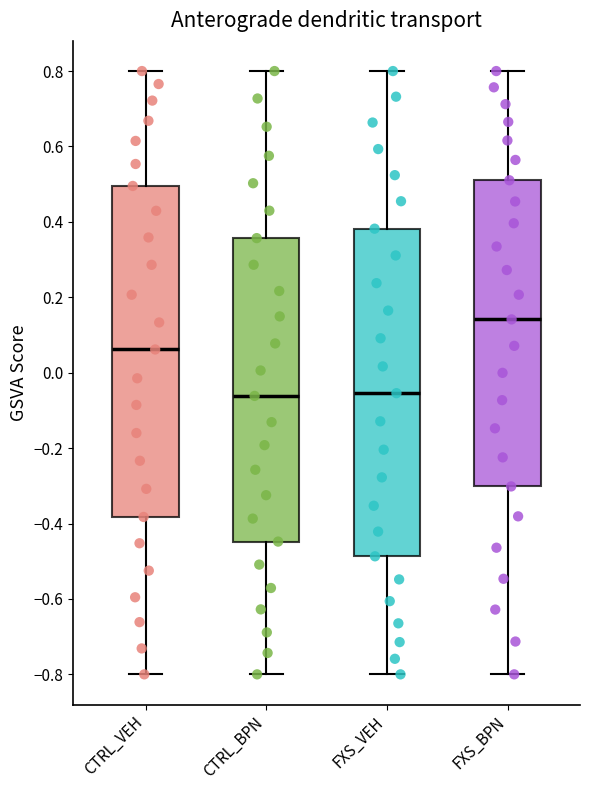

Reading left to right, transcribe this box plot: for each box, give where its median line is, the range the box spans, and where its two whiskers end, as read against the y-axis. The values are not printed on the chart, so give them approximately, as read against the axis.

CTRL_VEH: median 0.06, box -0.38 to 0.50, whiskers -0.80 to 0.80
CTRL_BPN: median -0.06, box -0.44 to 0.36, whiskers -0.80 to 0.80
FXS_VEH: median -0.06, box -0.48 to 0.38, whiskers -0.80 to 0.80
FXS_BPN: median 0.14, box -0.30 to 0.52, whiskers -0.80 to 0.80